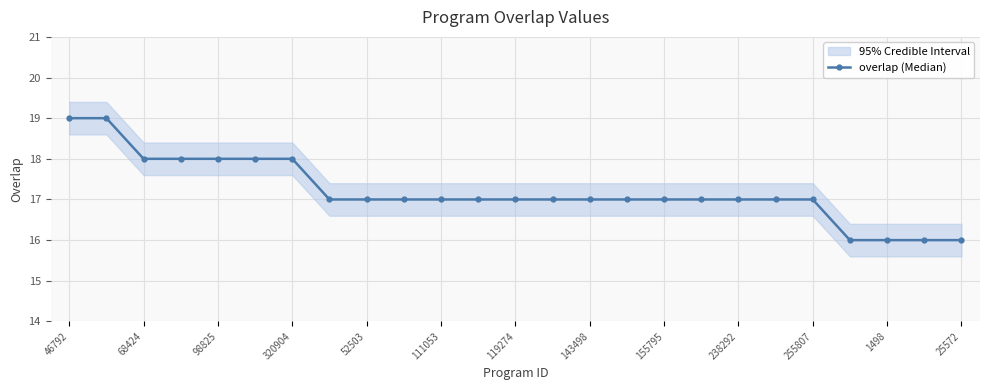

How many categories are shown in the chart?

25